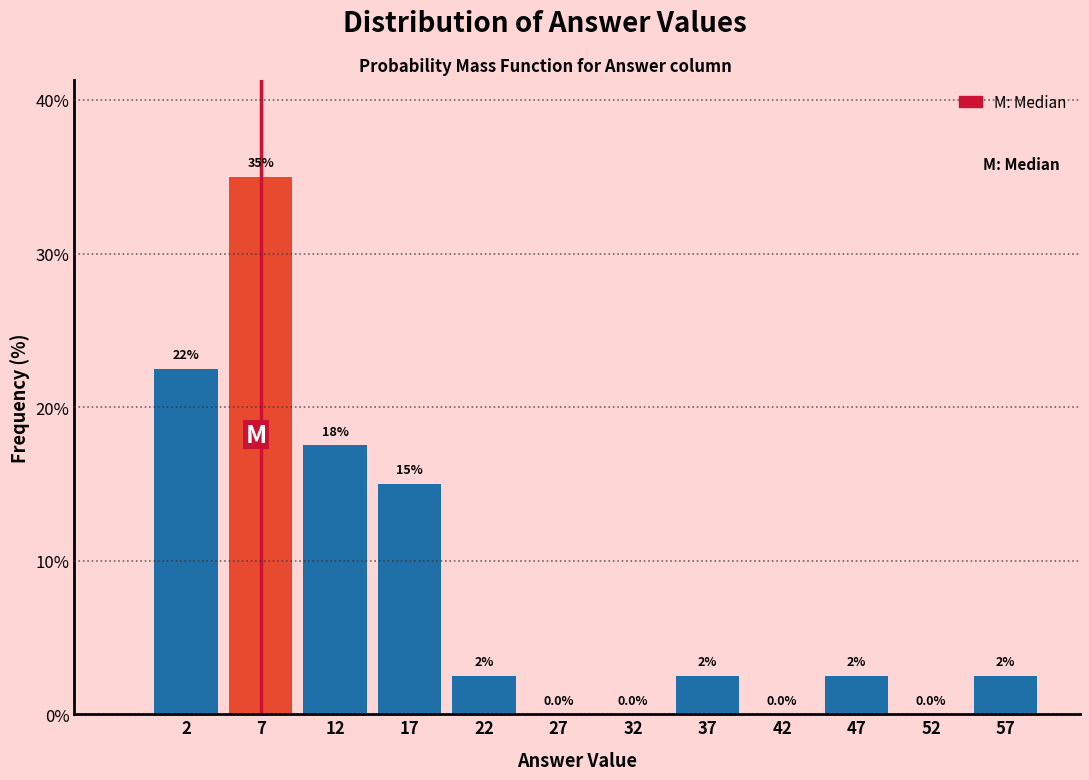

Over which range of the x-axis is the bar tallest?

5 to 10